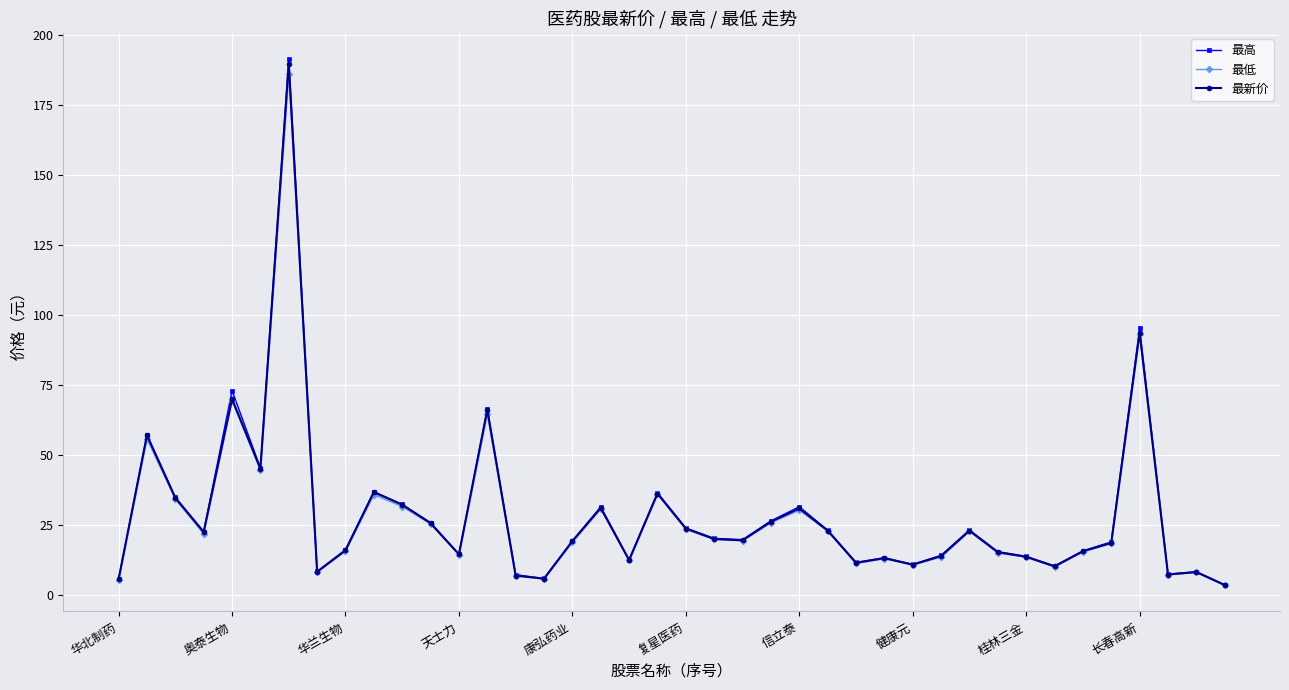

Is it true that 最新价 equals 145.0 at 长春高新?

False